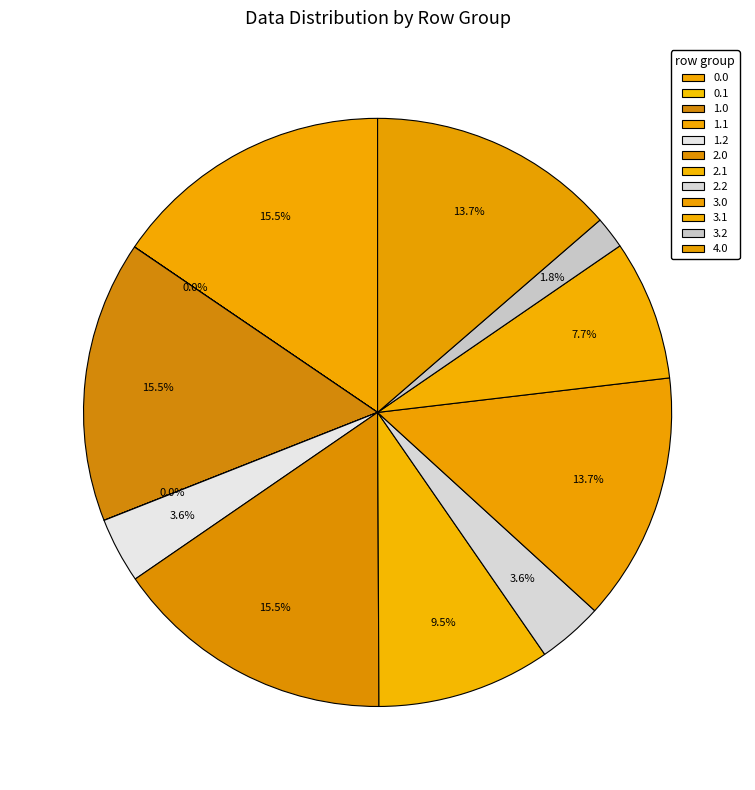

Is there any slice that represents more than half of the pie?

No